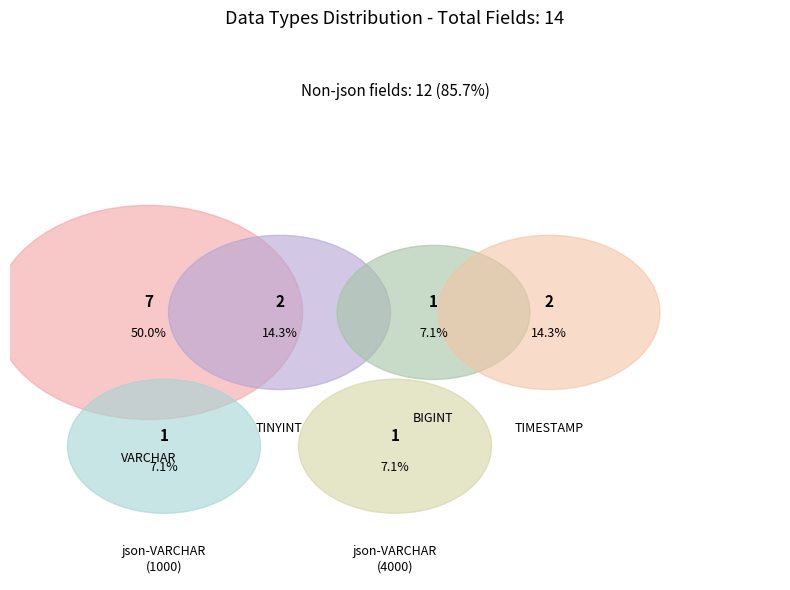

True or false: TIMESTAMP accounts for 6% of the total.

False